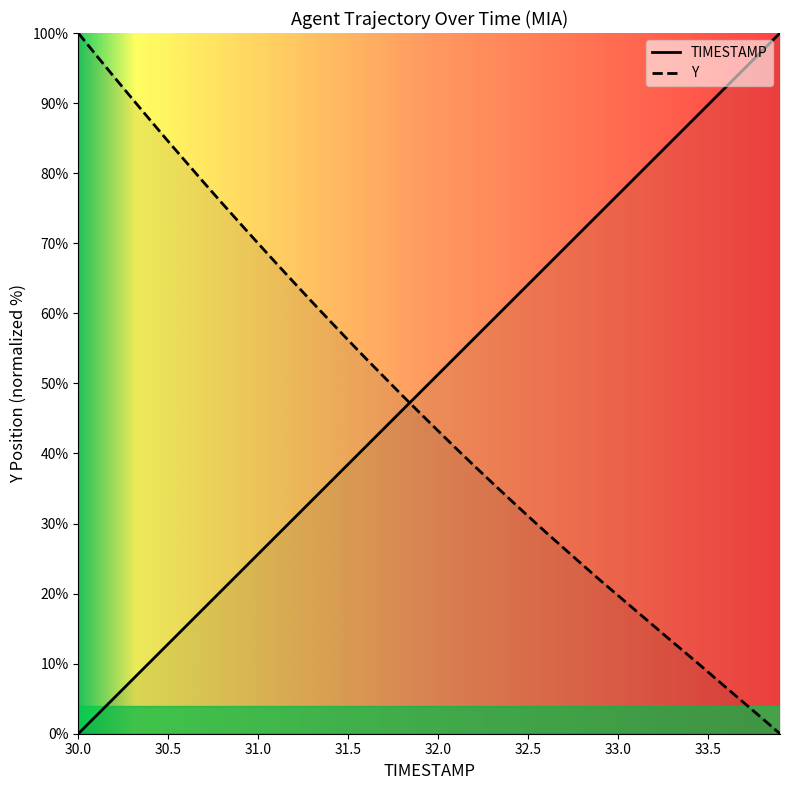

How many data points in Y are above 45?

20